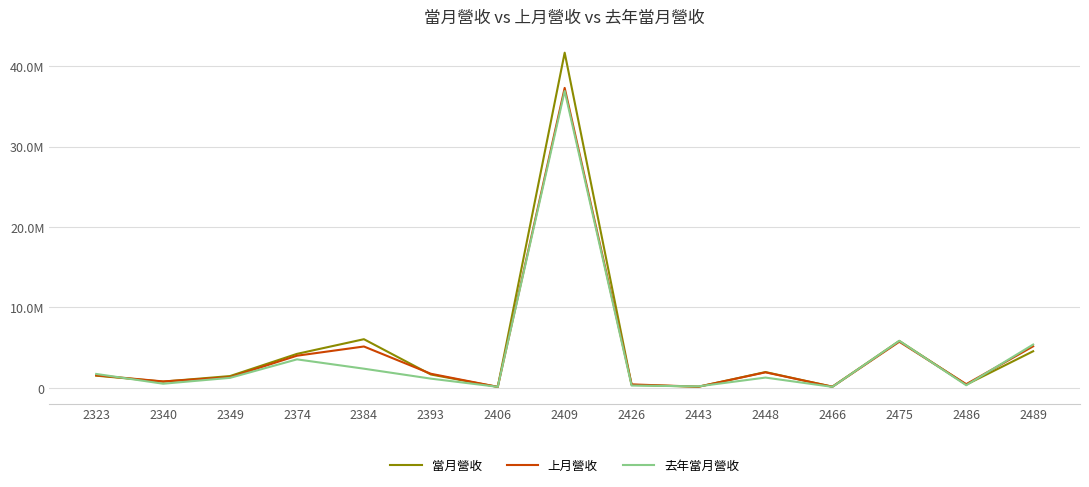

Does the chart display data point markers on the line(s)?

No